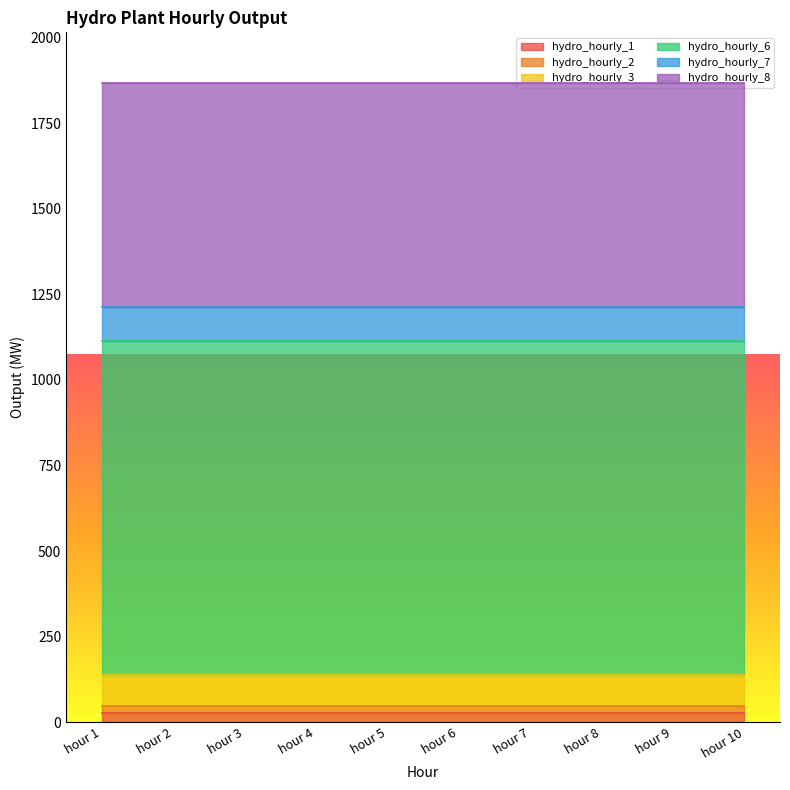

Reading right to left, list all the values displayed in this chart.

hydro_hourly_1: hour 10=26.7	hour 9=26.7	hour 8=26.7	hour 7=26.7	hour 6=26.7	hour 5=26.7	hour 4=26.7	hour 3=26.7	hour 2=26.7	hour 1=26.7
hydro_hourly_2: hour 10=21.7	hour 9=21.7	hour 8=21.7	hour 7=21.7	hour 6=21.7	hour 5=21.7	hour 4=21.7	hour 3=21.7	hour 2=21.7	hour 1=21.7
hydro_hourly_3: hour 10=88.5	hour 9=88.5	hour 8=88.5	hour 7=88.5	hour 6=88.5	hour 5=88.5	hour 4=88.5	hour 3=88.5	hour 2=88.5	hour 1=88.5
hydro_hourly_6: hour 10=977.0	hour 9=977.0	hour 8=977.0	hour 7=977.0	hour 6=977.0	hour 5=977.0	hour 4=977.0	hour 3=977.0	hour 2=977.0	hour 1=977.0
hydro_hourly_7: hour 10=98.7	hour 9=98.7	hour 8=98.7	hour 7=98.7	hour 6=98.7	hour 5=98.7	hour 4=98.7	hour 3=98.7	hour 2=98.7	hour 1=98.7
hydro_hourly_8: hour 10=653.5	hour 9=653.5	hour 8=653.5	hour 7=653.5	hour 6=653.5	hour 5=653.5	hour 4=653.5	hour 3=653.5	hour 2=653.5	hour 1=653.5